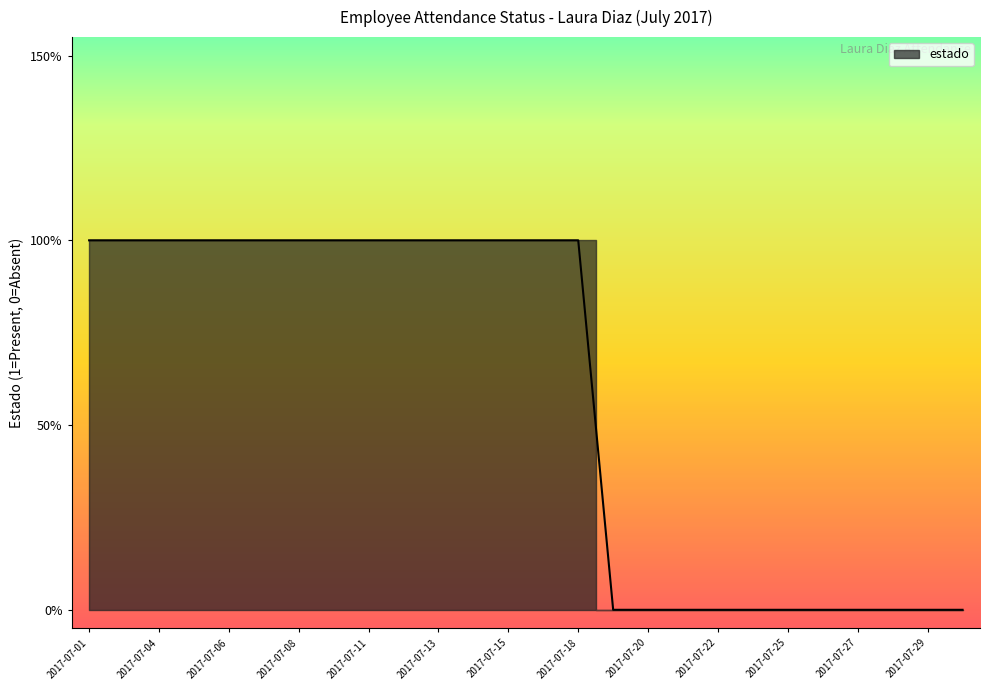

Between 2017-07-06 and 2017-07-01, which is larger?

2017-07-06